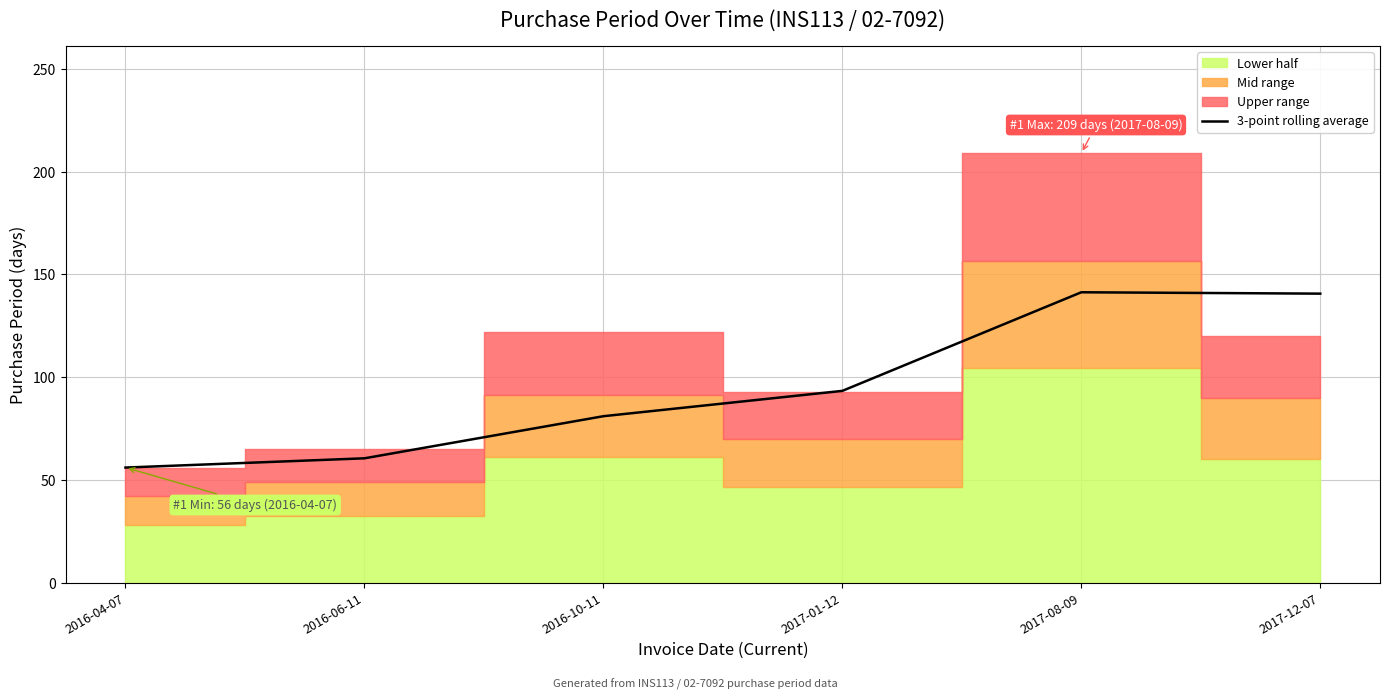

What is the label of the 4th point from the left?

2017-01-12